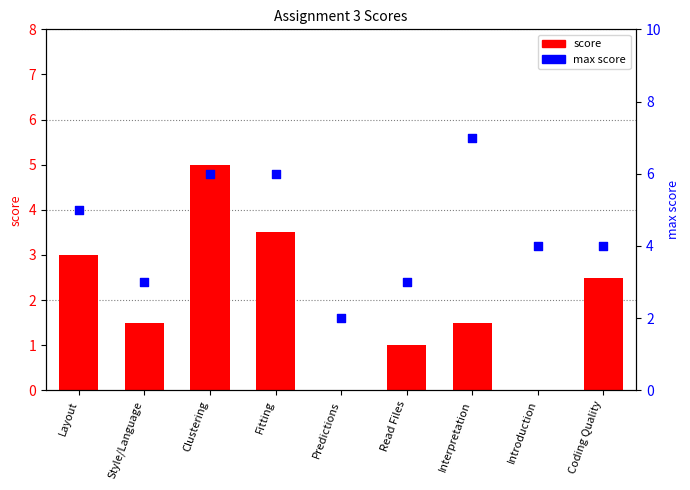

What are all the series names shown in the legend?

score, max score